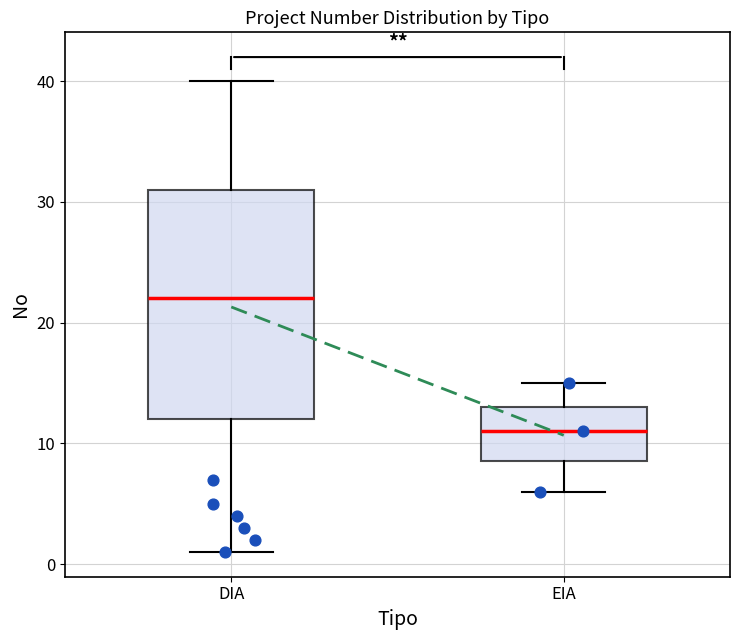

Reading left to right, read every box against the y-axis: the position of its median line, the range the box covers, and the ends of its whiskers. The values are not printed on the chart, so give them approximately, as read against the axis.

DIA: median 22, box 12 to 31, whiskers 1 to 40
EIA: median 11, box 9 to 13, whiskers 6 to 15